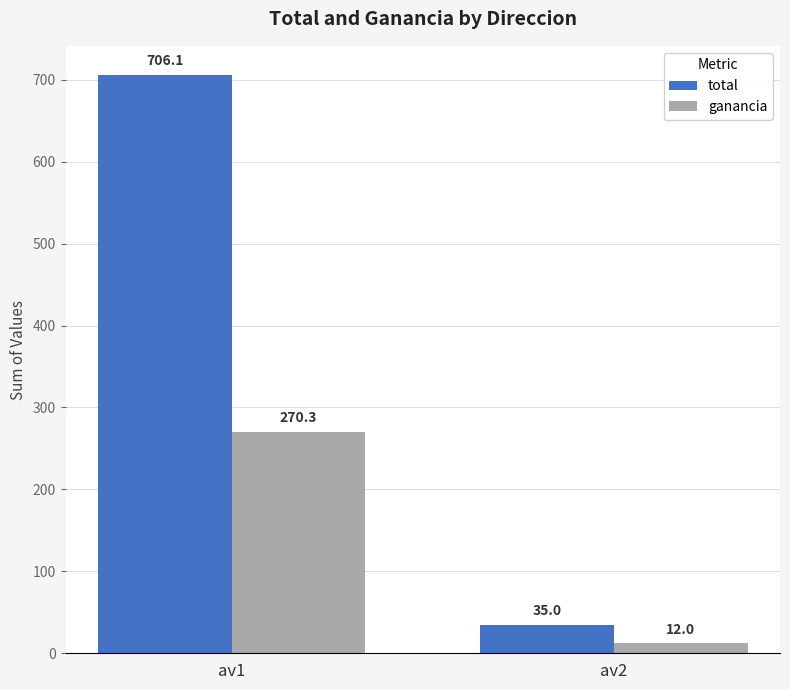

What are all the series names shown in the legend?

total, ganancia